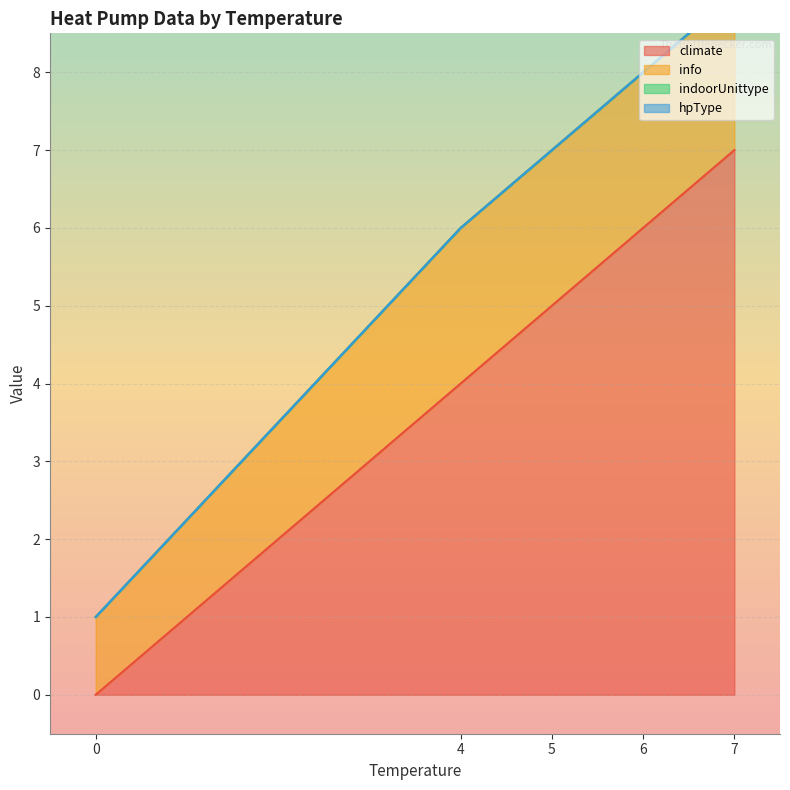

At 7, list the series in order from smallest to largest.

indoorUnittype, hpType, info, climate